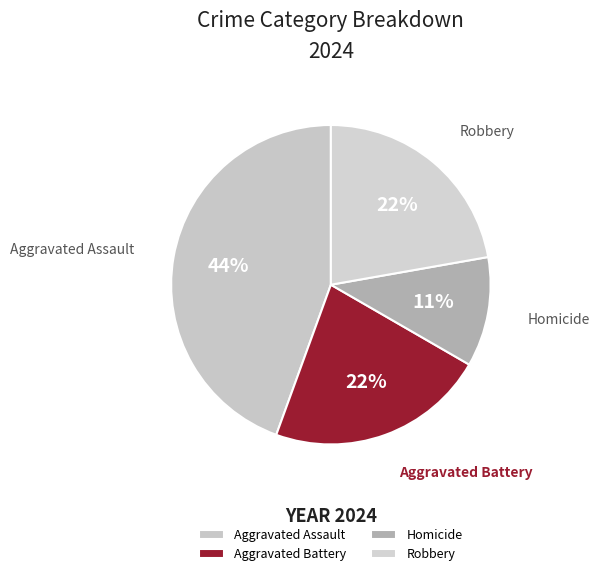

To the nearest percent, what is the difference between the Homicide and Aggravated Battery slice percentages?

11%